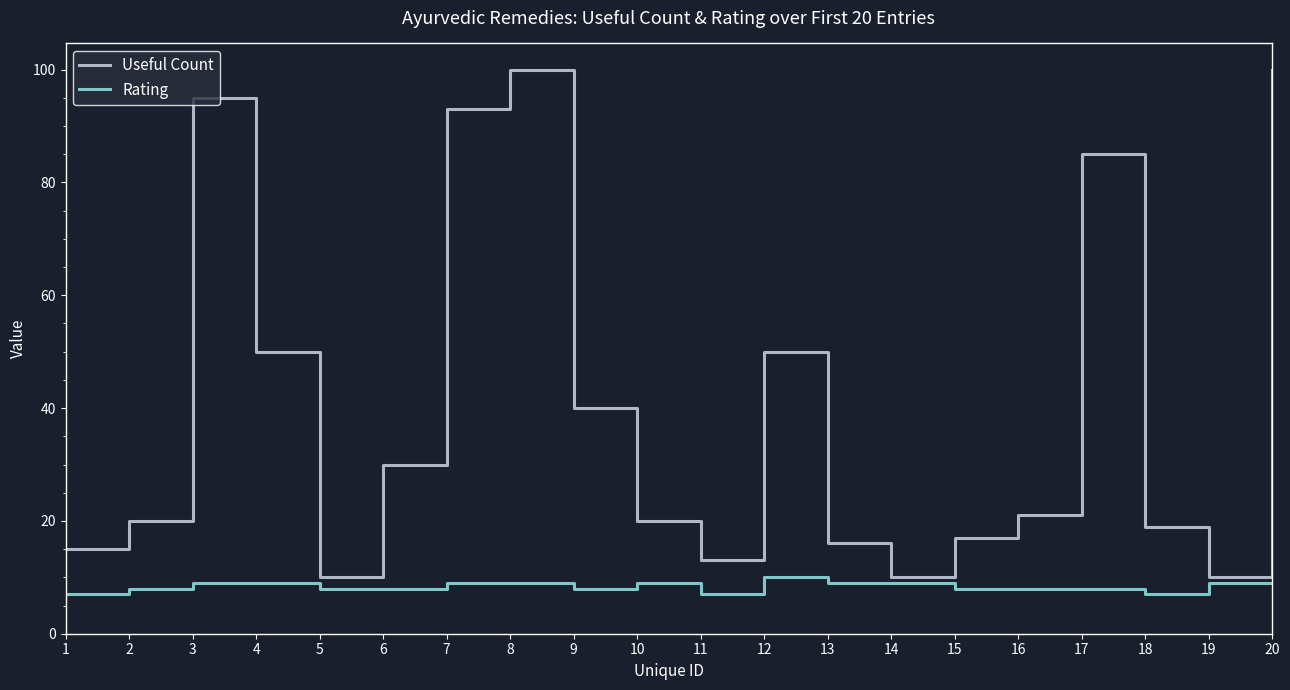

At 13, list the series in order from smallest to largest.

Rating, Useful Count